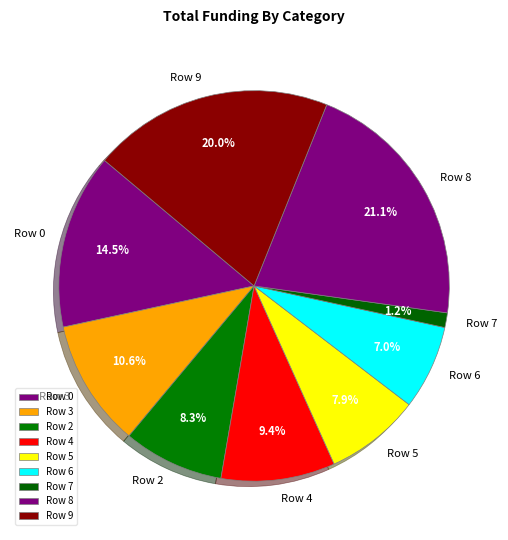

What portion of the pie excludes Row 2?

91.7%